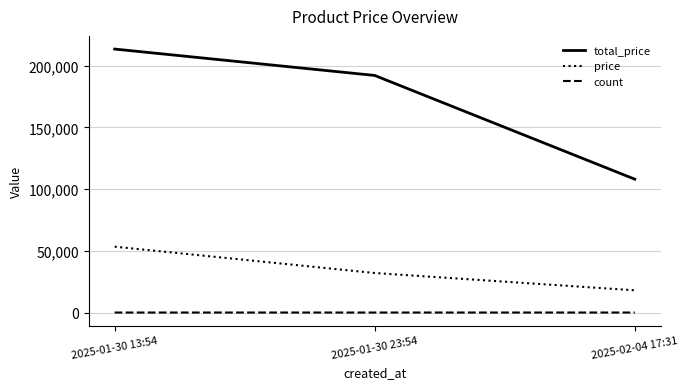

Rank the series by their average value, from lowest to highest.

count, price, total_price